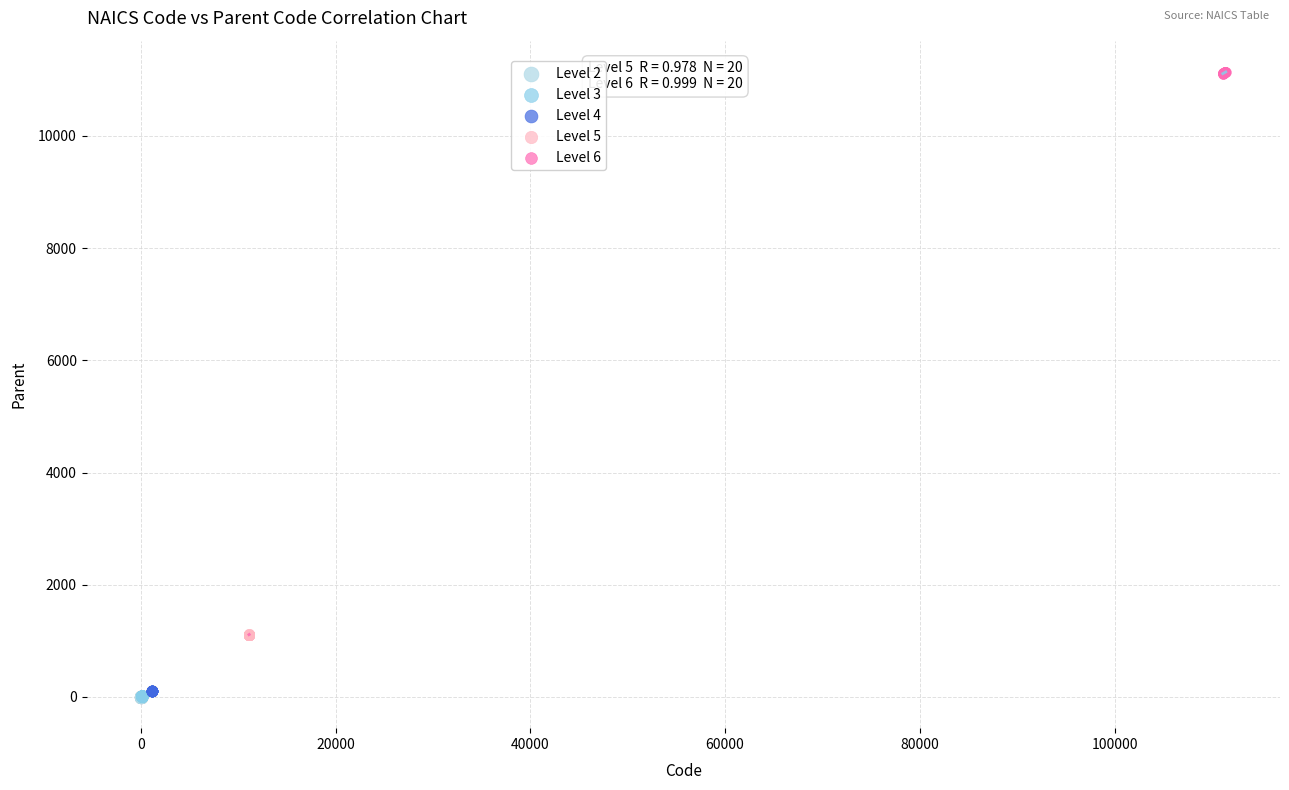

Which series reaches the maximum Y coordinate?

Level 6